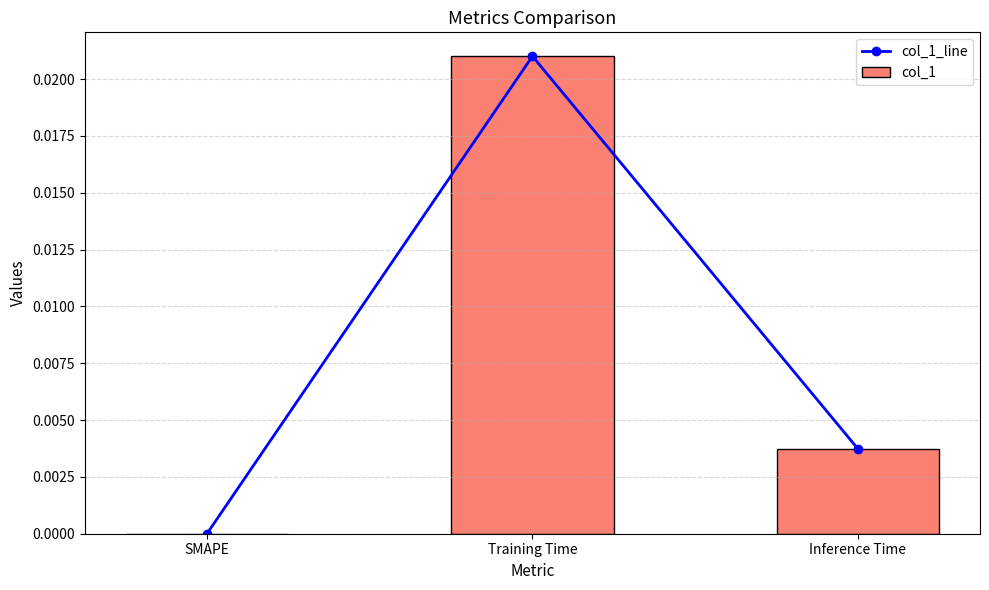

Rank the categories by col_1_line value from highest to lowest.

Training Time, Inference Time, SMAPE